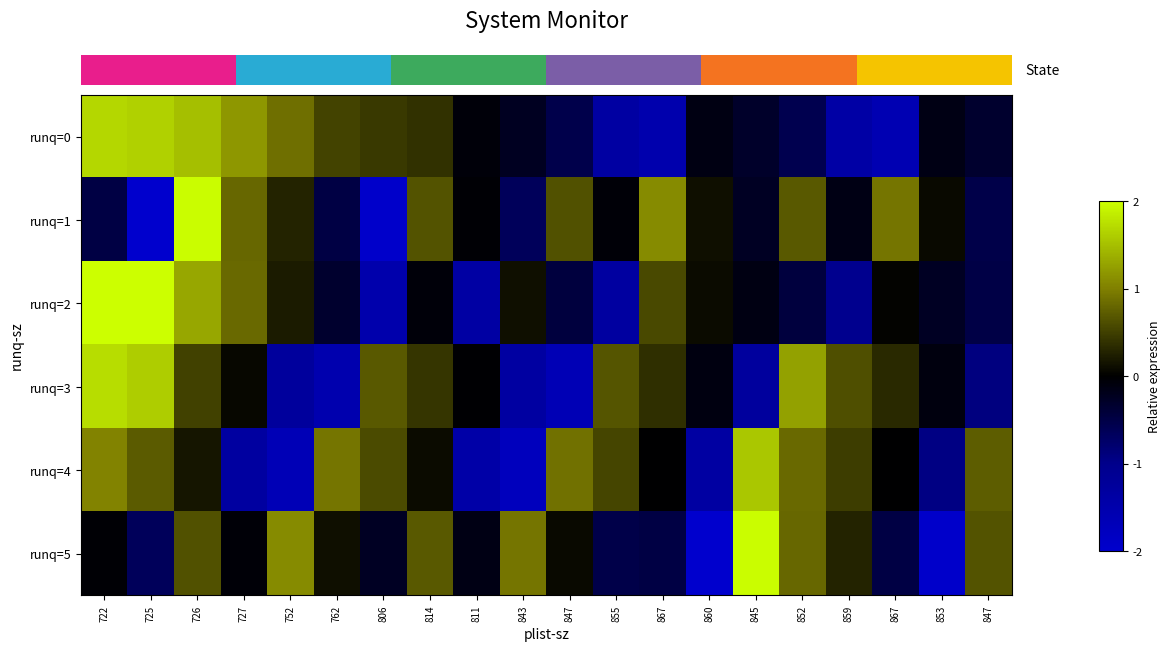

What is the greatest value displayed?

2.0